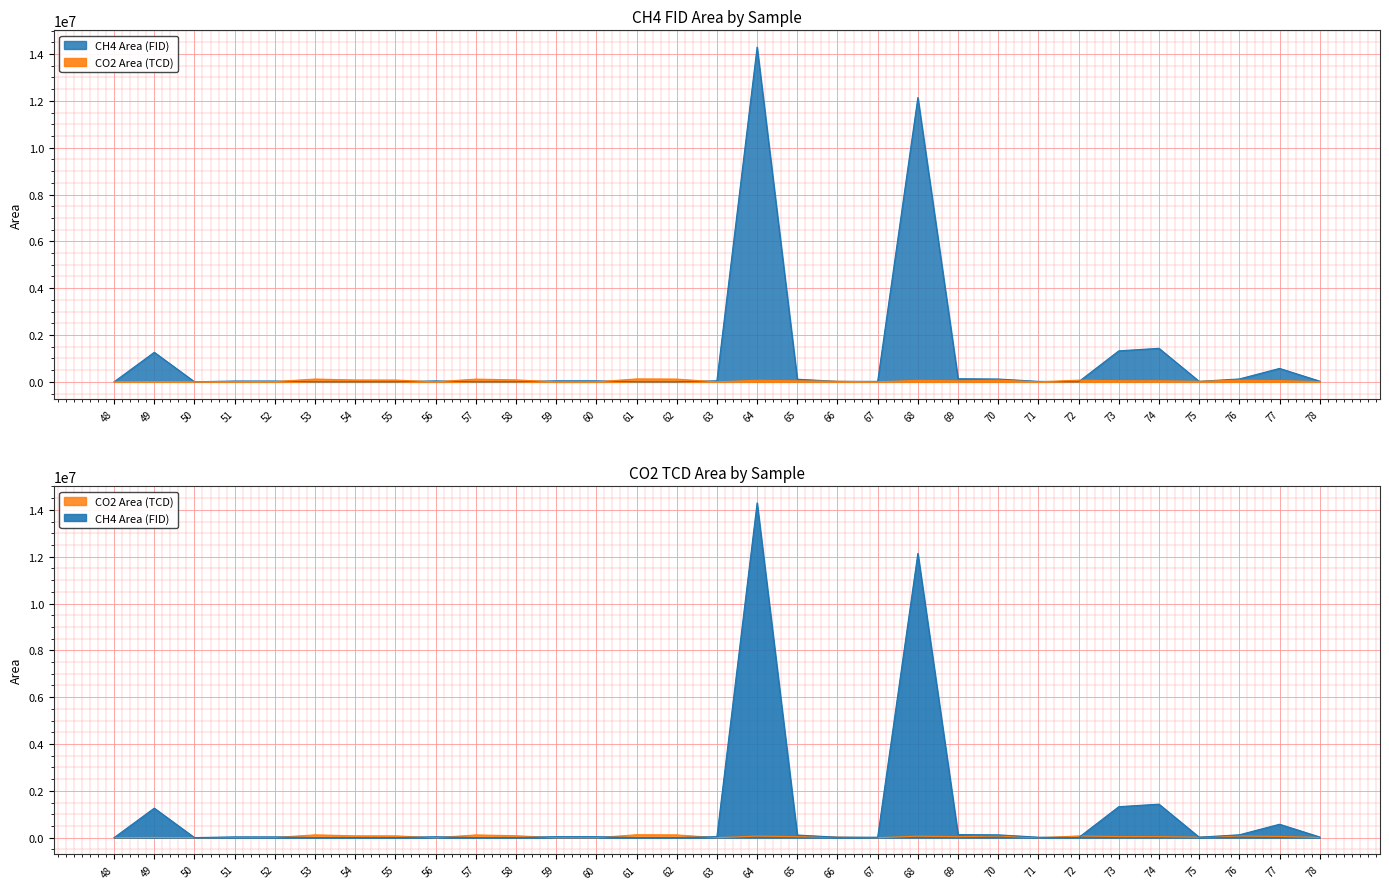

What is the spread (max minus min) of values at 75?

1047